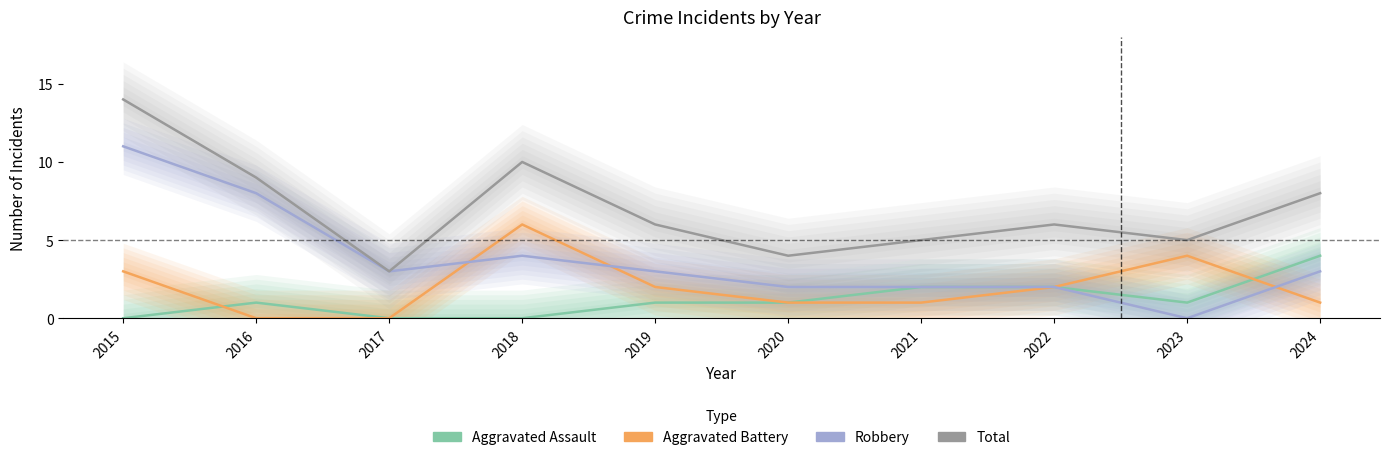

What is the value of the Aggravated Assault point at the 7th from the left?

2